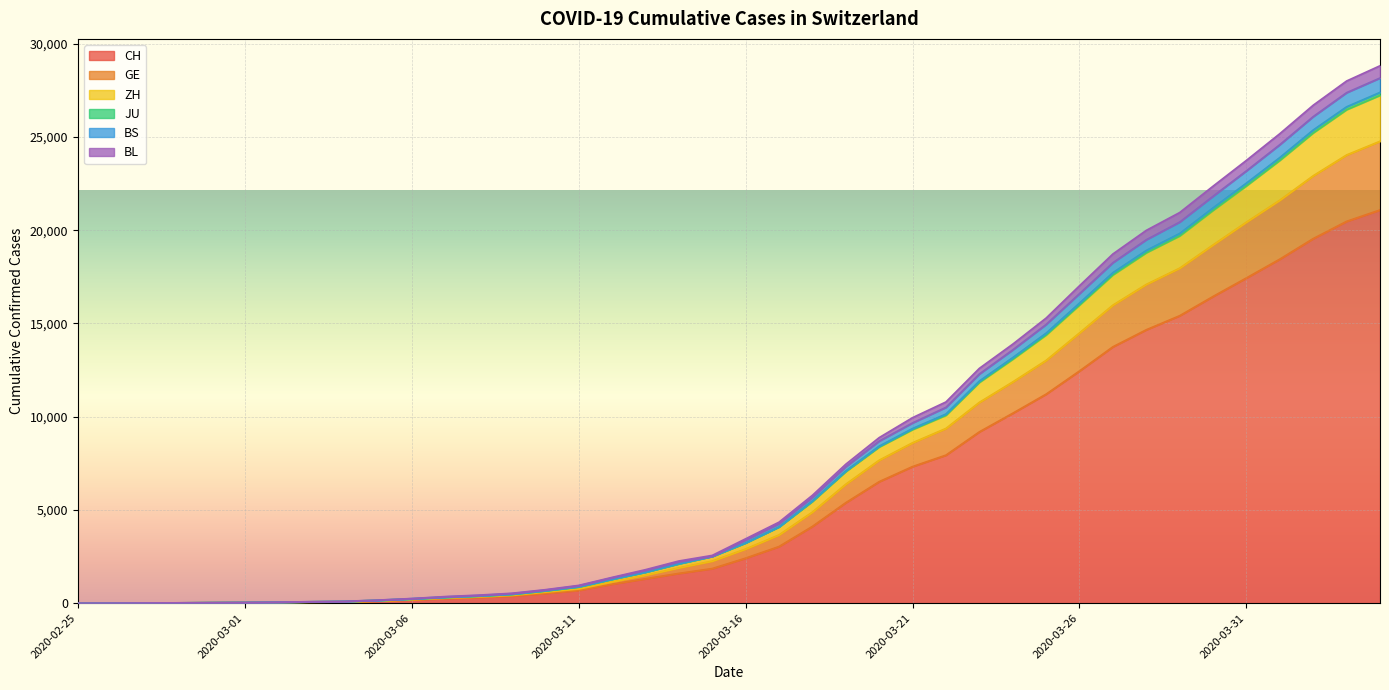

The BS series shows 12877 at 2020-03-19. True or false?

False